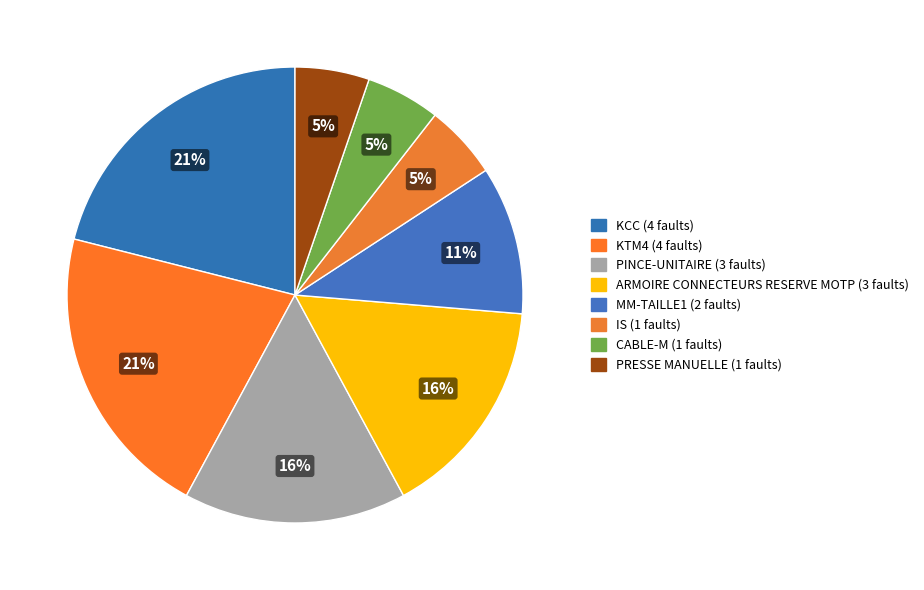

To the nearest percent, what percentage of the pie is CABLE-M?

5%